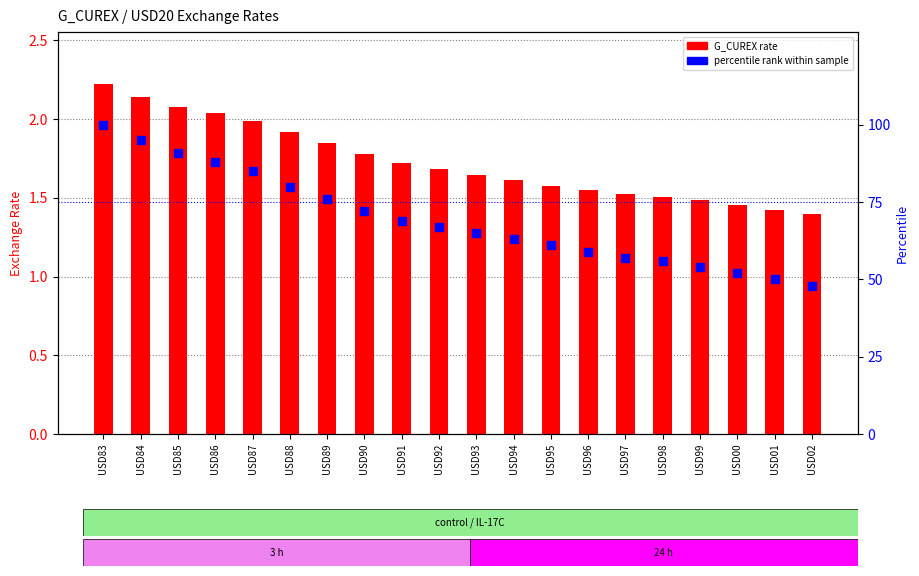

Is the value of G_CUREX rate at USD98 greater than the value of percentile rank at USD85?

No